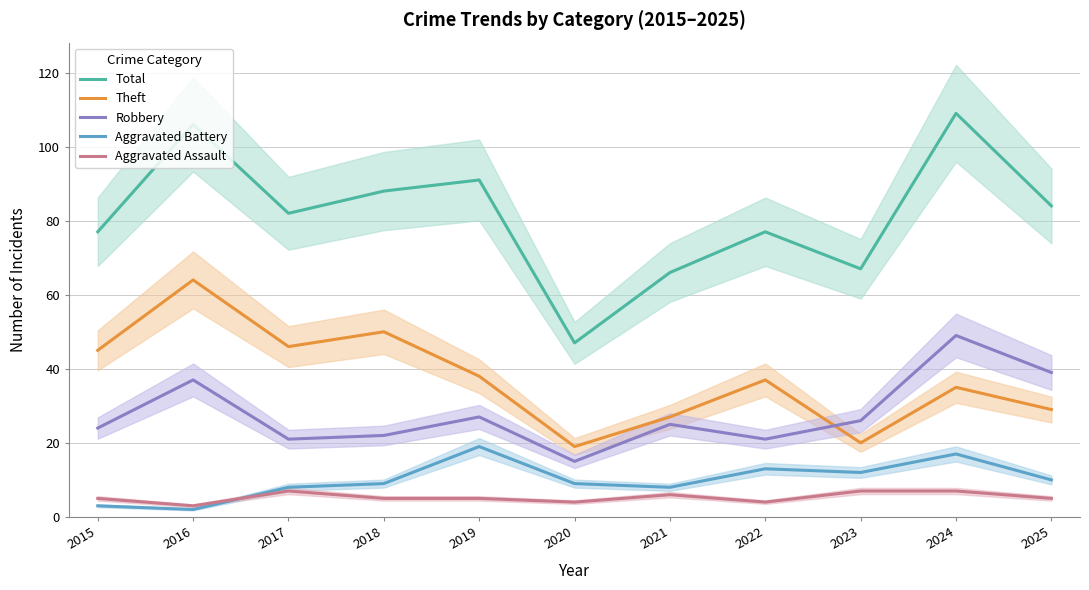

What is the difference between the highest and lowest values at 2020?

43